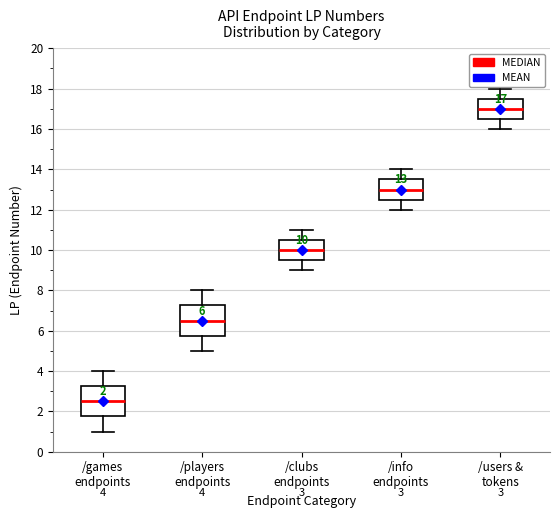

Which box's median line is the lowest?

/games endpoints